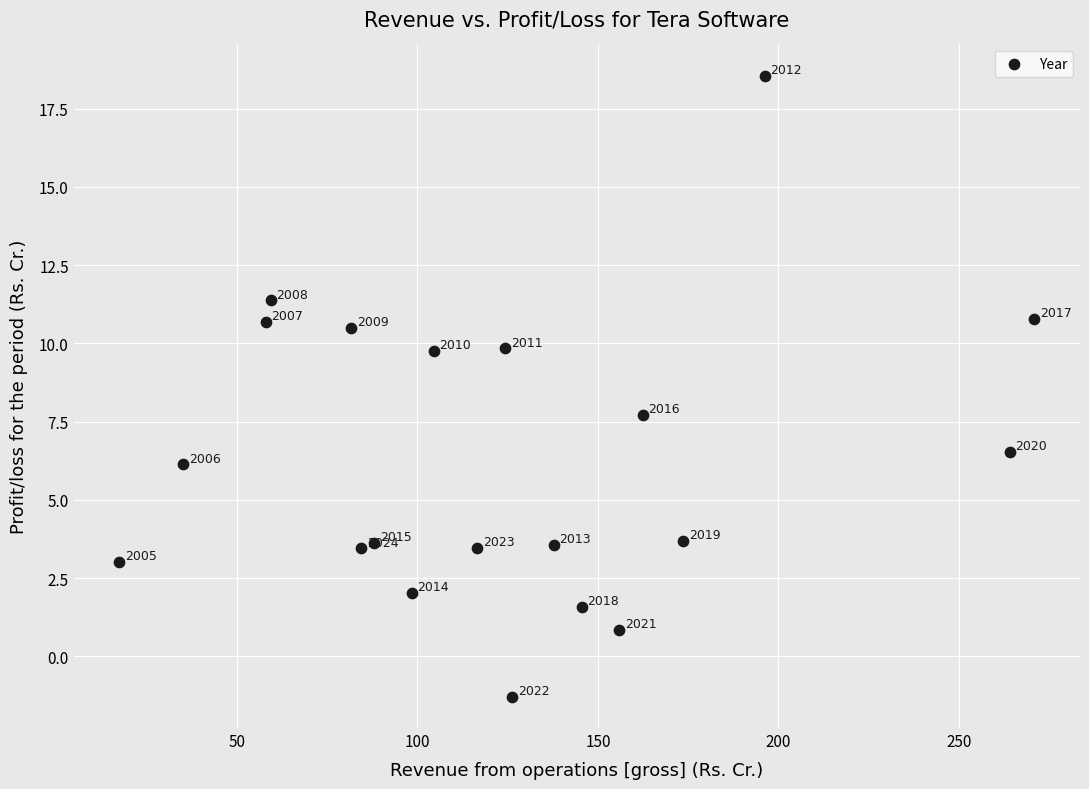

What is the range of X values (max minus min)?

253.5